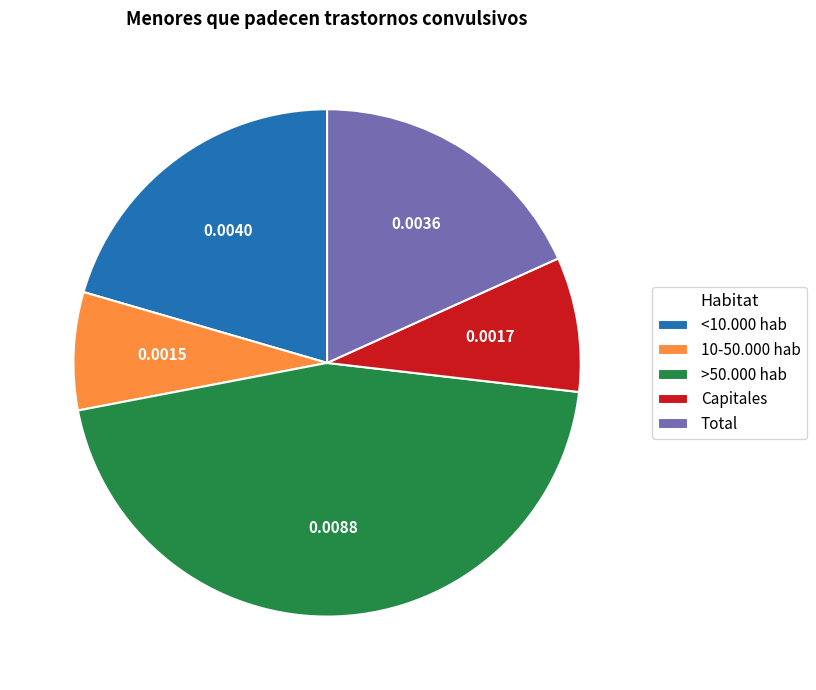

Between >50.000 hab and 10-50.000 hab, which is larger?

>50.000 hab